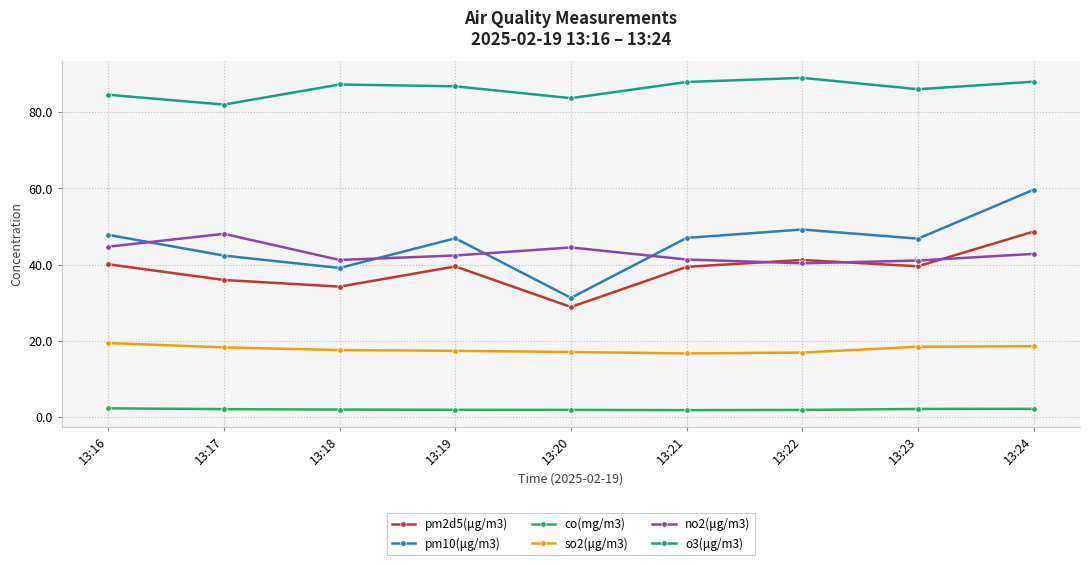

How many categories are shown in the chart?

9